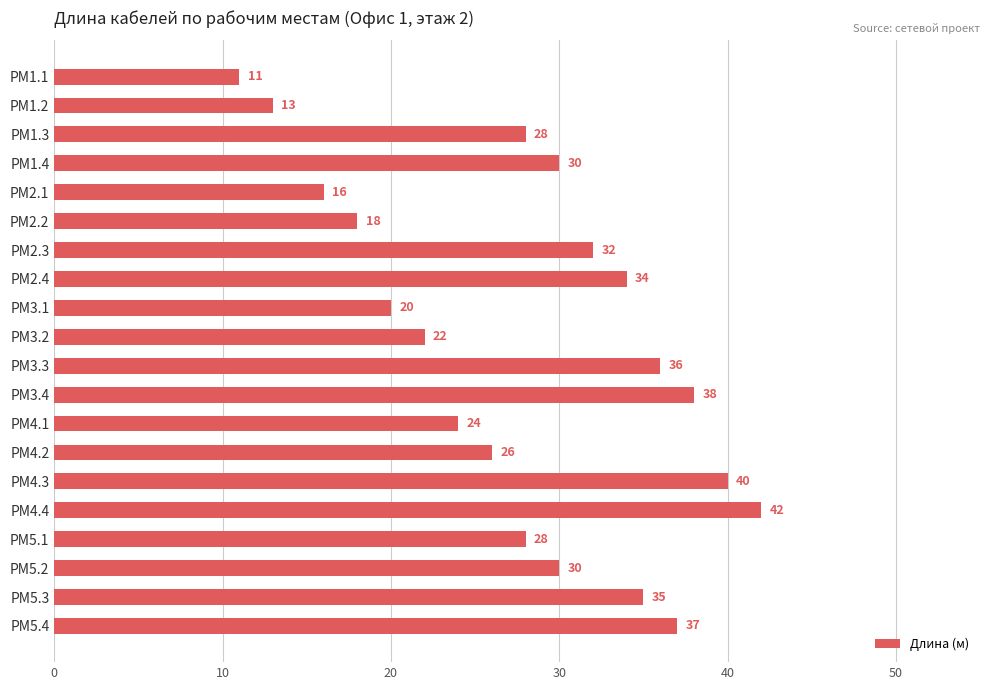

How many data points does each series have?

20